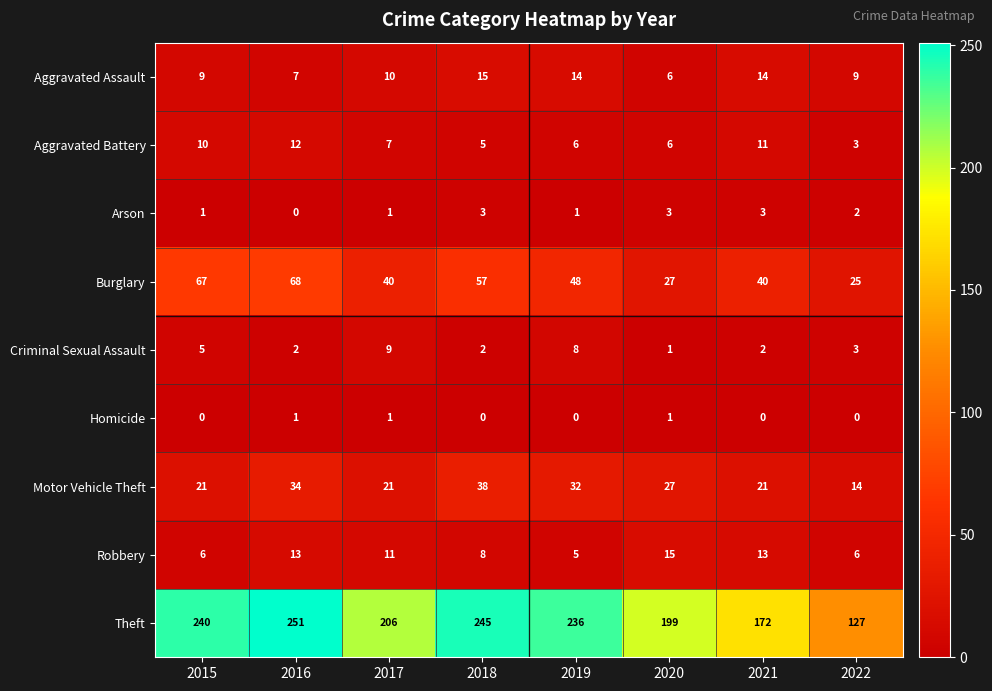

Count the number of categories in the chart.

8